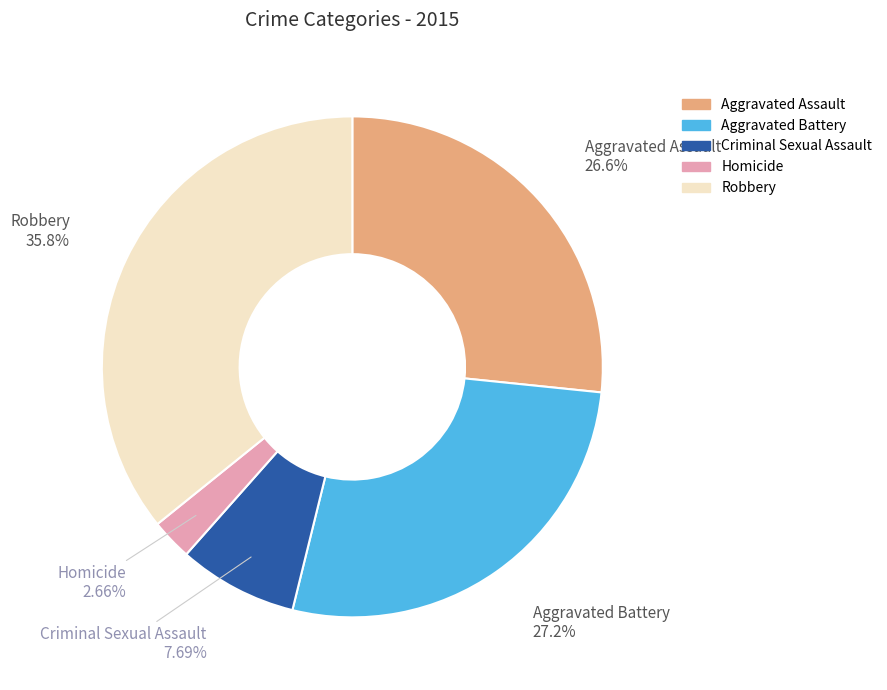

How many slices are in this pie chart?

5